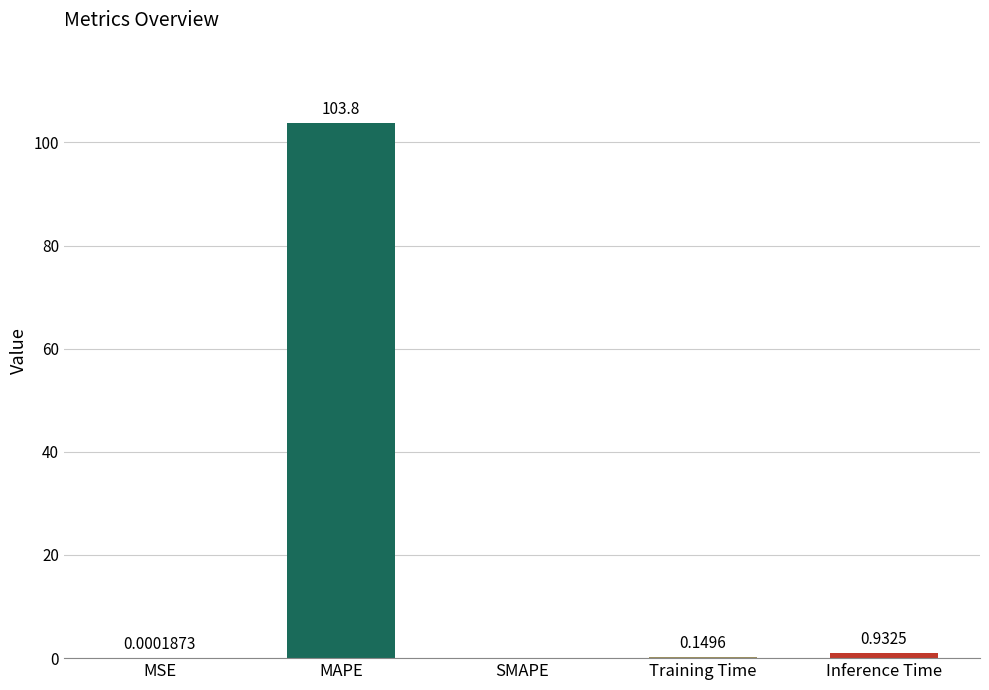

What is the maximum value shown in the chart?

103.8